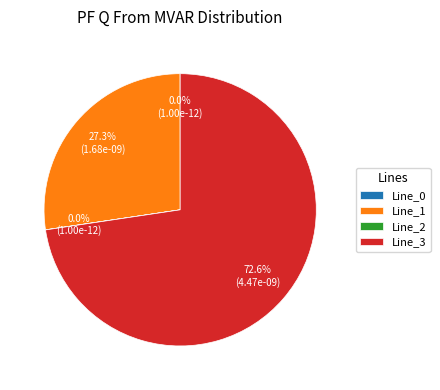

What is the majority slice?

Line_3